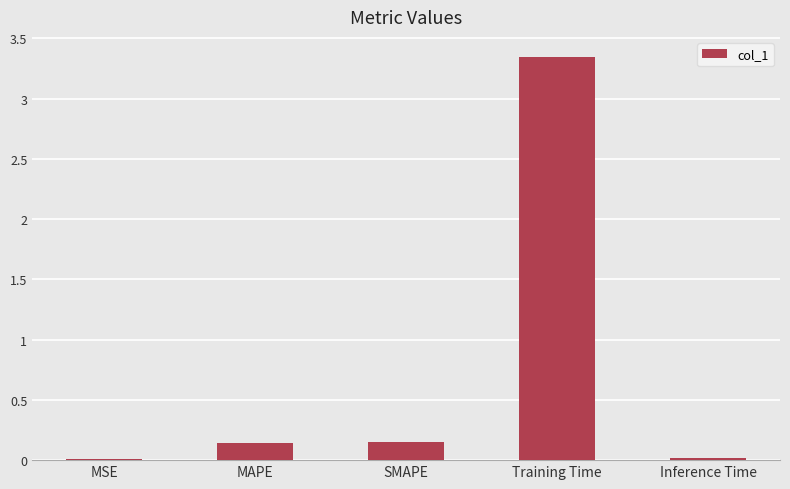

What is the average value?

0.7